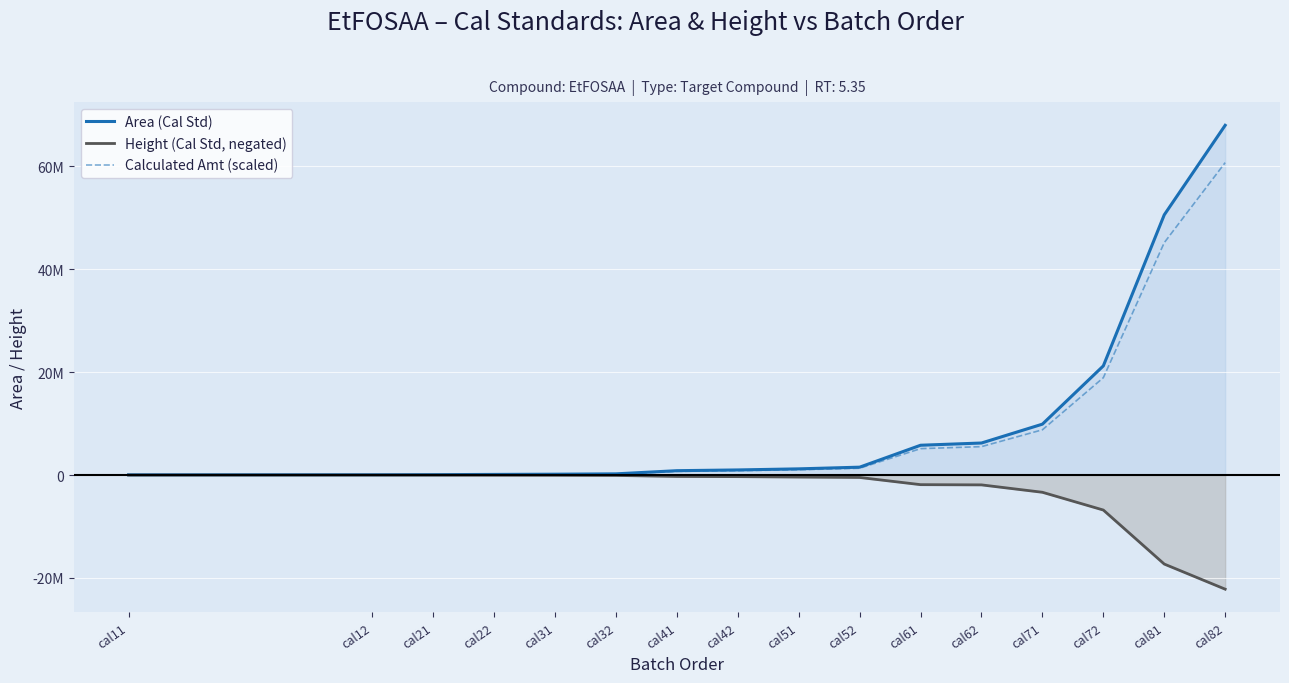

Does the chart display data point markers on the line(s)?

No